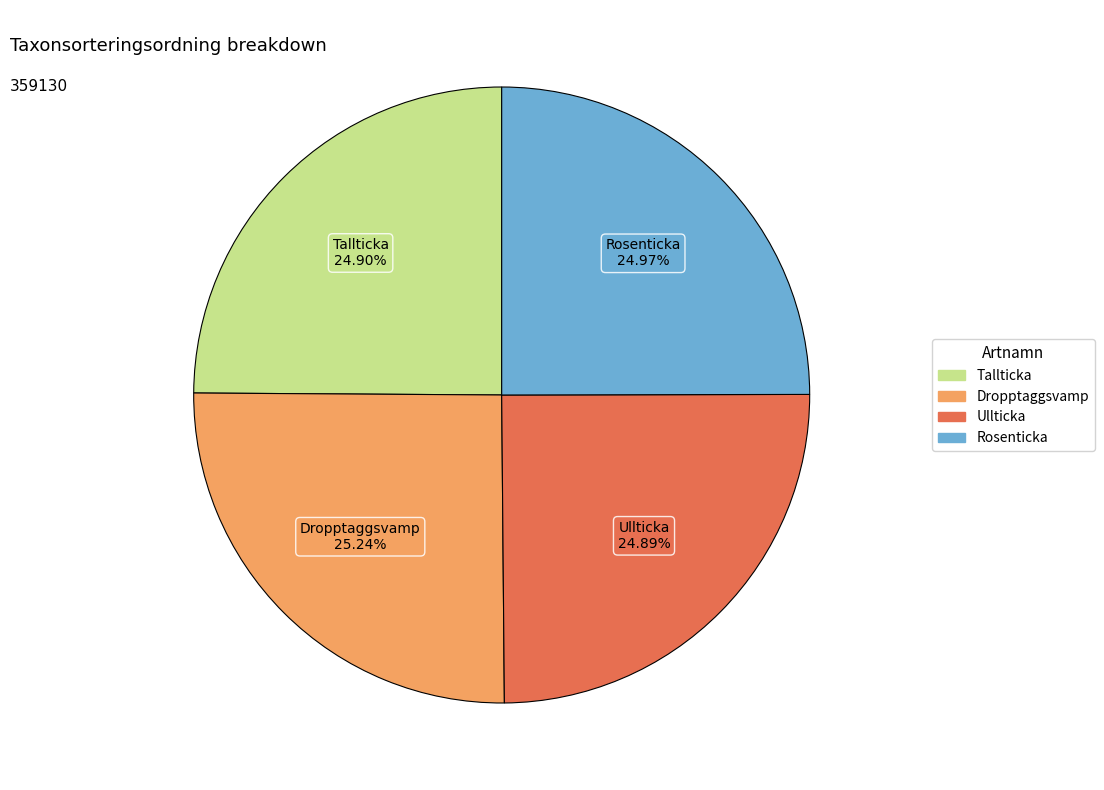

Is the sum of Ullticka and Dropptaggsvamp greater than half?

Yes